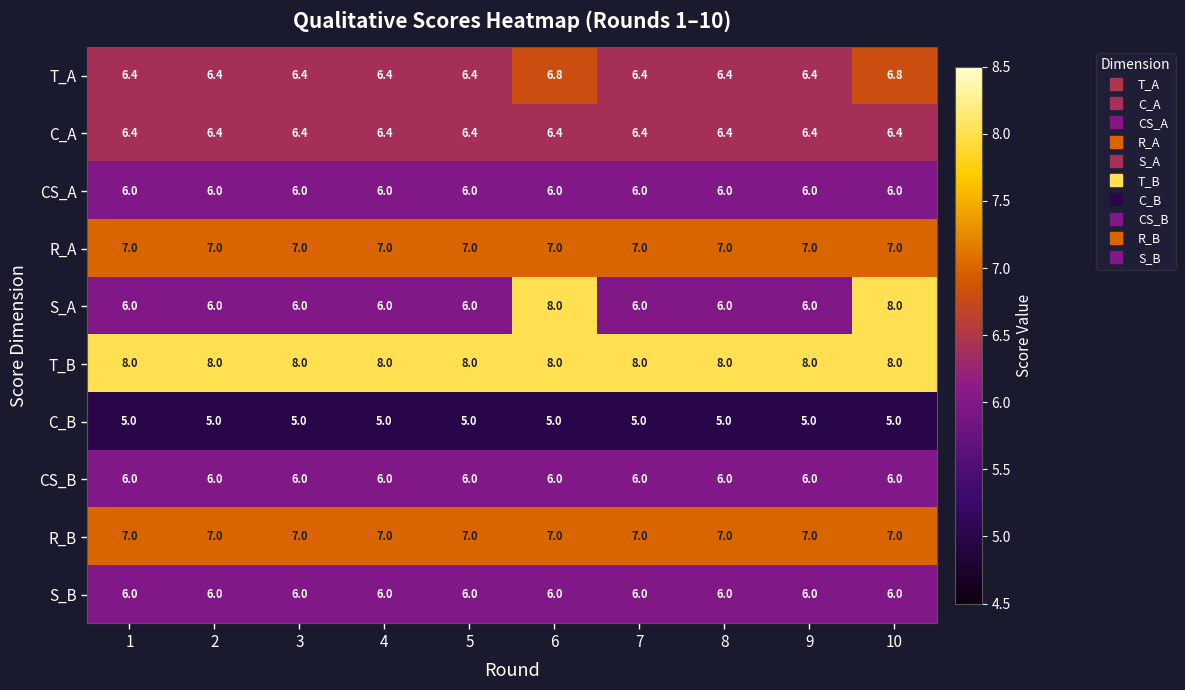

What is the lowest value of the CS_A series?

6.0